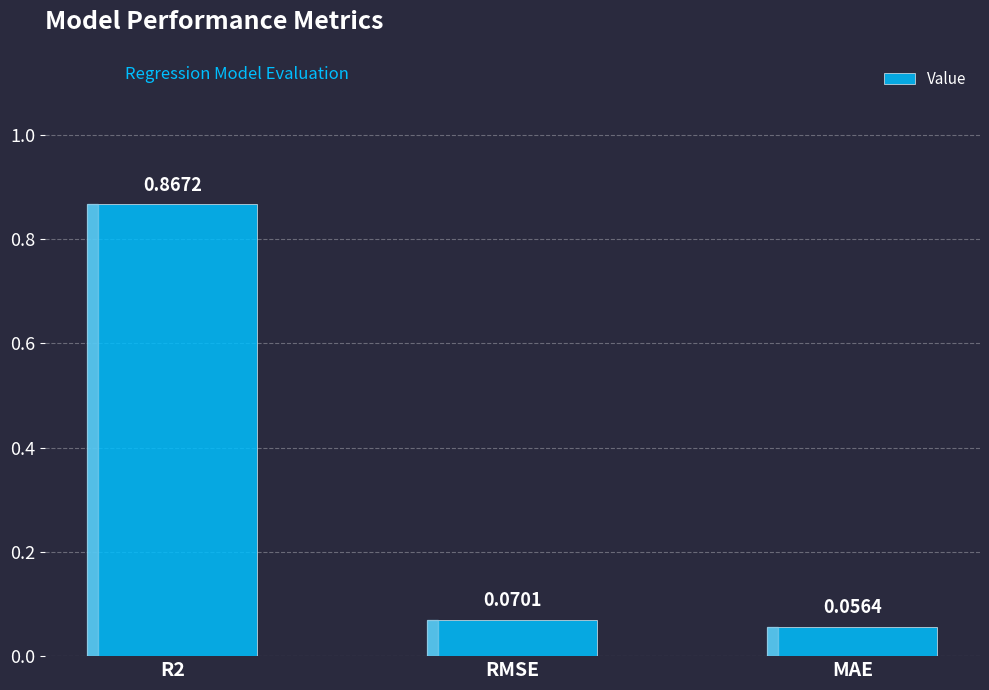

What is the label of the 3rd bar from the right?

R2